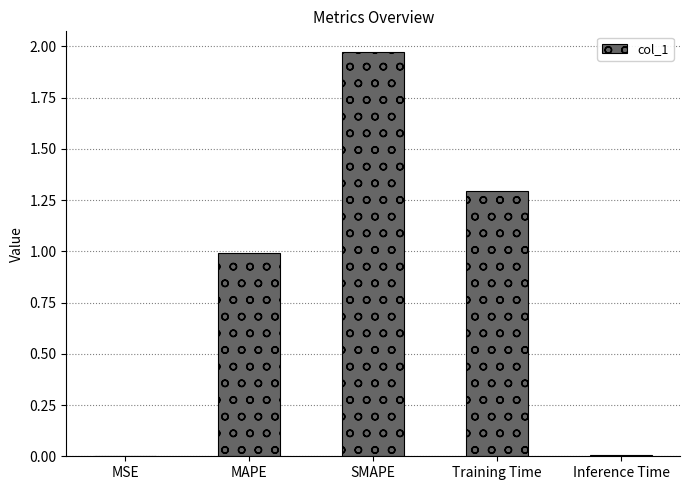

How many distinct data groups are displayed?

1